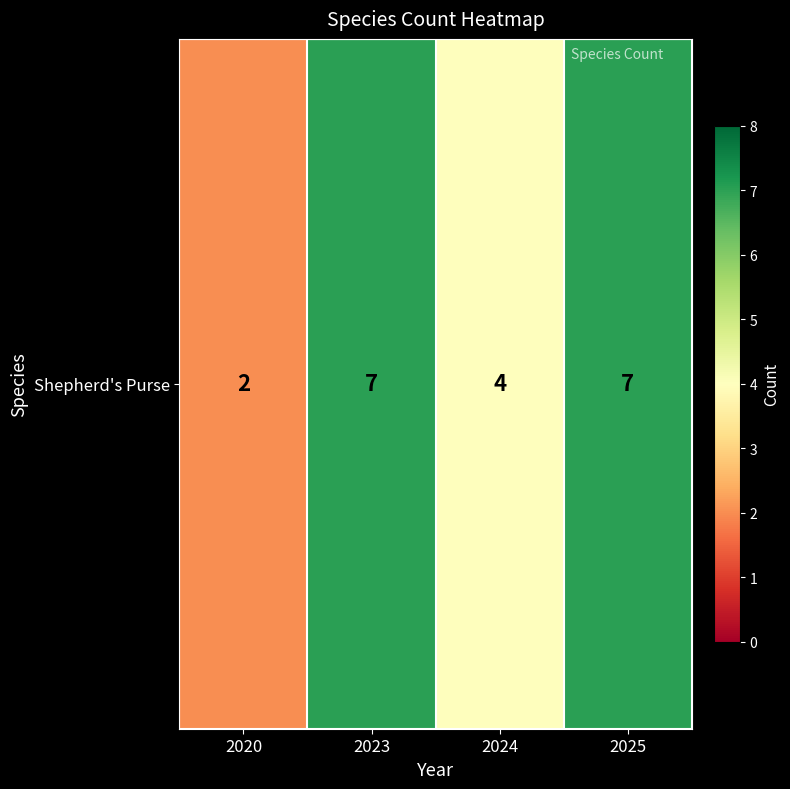

What is the average value?

5